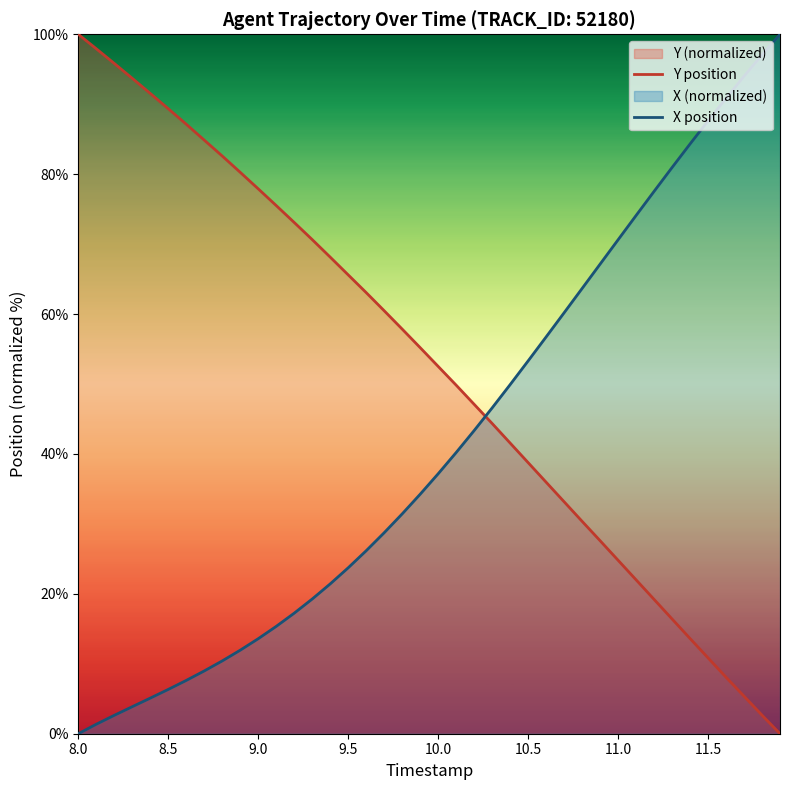

What is the sum of all X position values?

1664.6